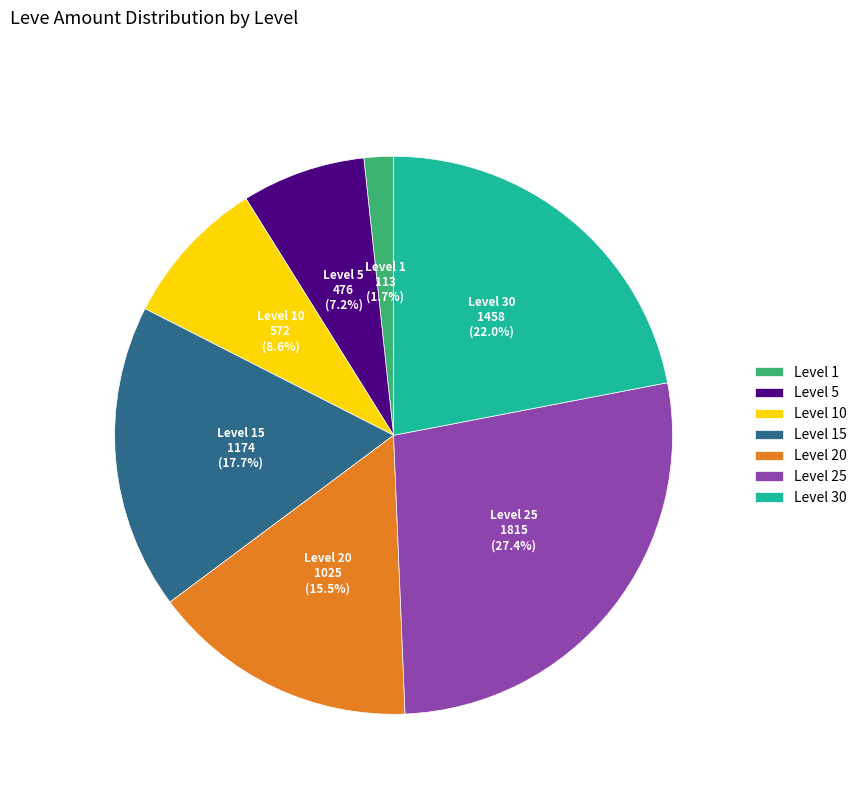

To the nearest percent, what is the average slice percentage?

14%